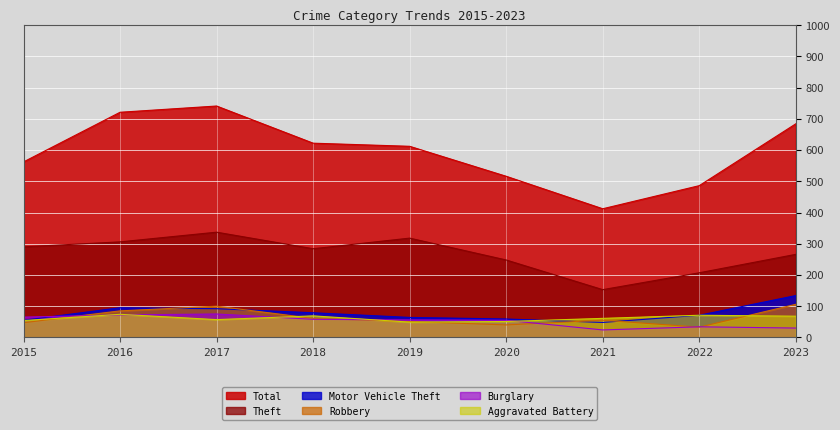

Reading left to right, list all the values displayed in this chart.

Theft: 290	306	337	284	318	248	153	207	266
Total: 562	721	741	622	612	516	412	486	684
Motor Vehicle Theft: 55	95	92	79	64	59	48	71	134
Robbery: 47	85	100	61	51	40	55	33	106
Burglary: 65	72	75	58	56	55	24	34	30
Aggravated Battery: 54	74	57	69	49	51	61	71	68